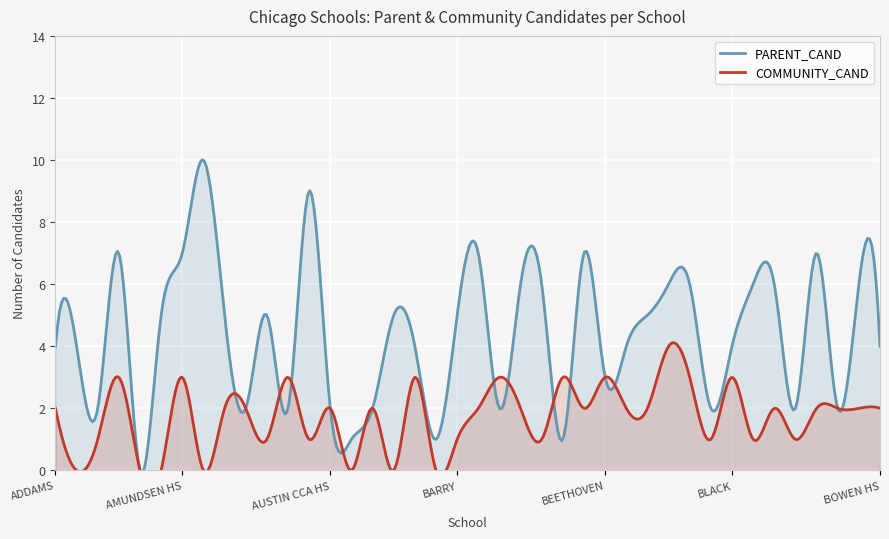

Reading left to right, list all the values displayed in this chart.

PARENT_CAND: 4	4	2	7	0	5	7	10	5	2	5	2	9	2	1	2	5	4	1	5	7	2	6	6	1	7	3	4	5	6	6	2	4	6	6	2	7	2	6	4
COMMUNITY_CAND: 2	0	1	3	0	0	3	0	2	2	1	3	1	2	0	2	0	3	0	1	2	3	2	1	3	2	3	2	2	4	3	1	3	1	2	1	2	2	2	2